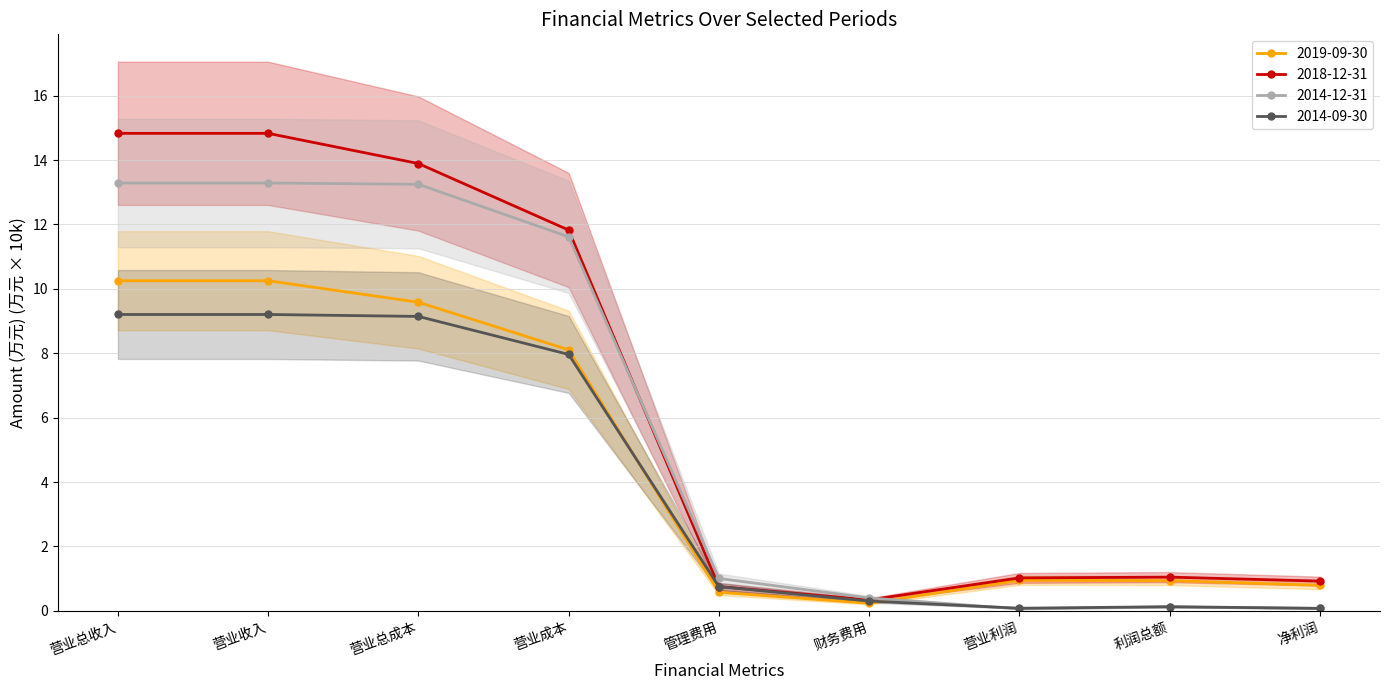

Which series has the largest range (max minus min)?

2018-12-31